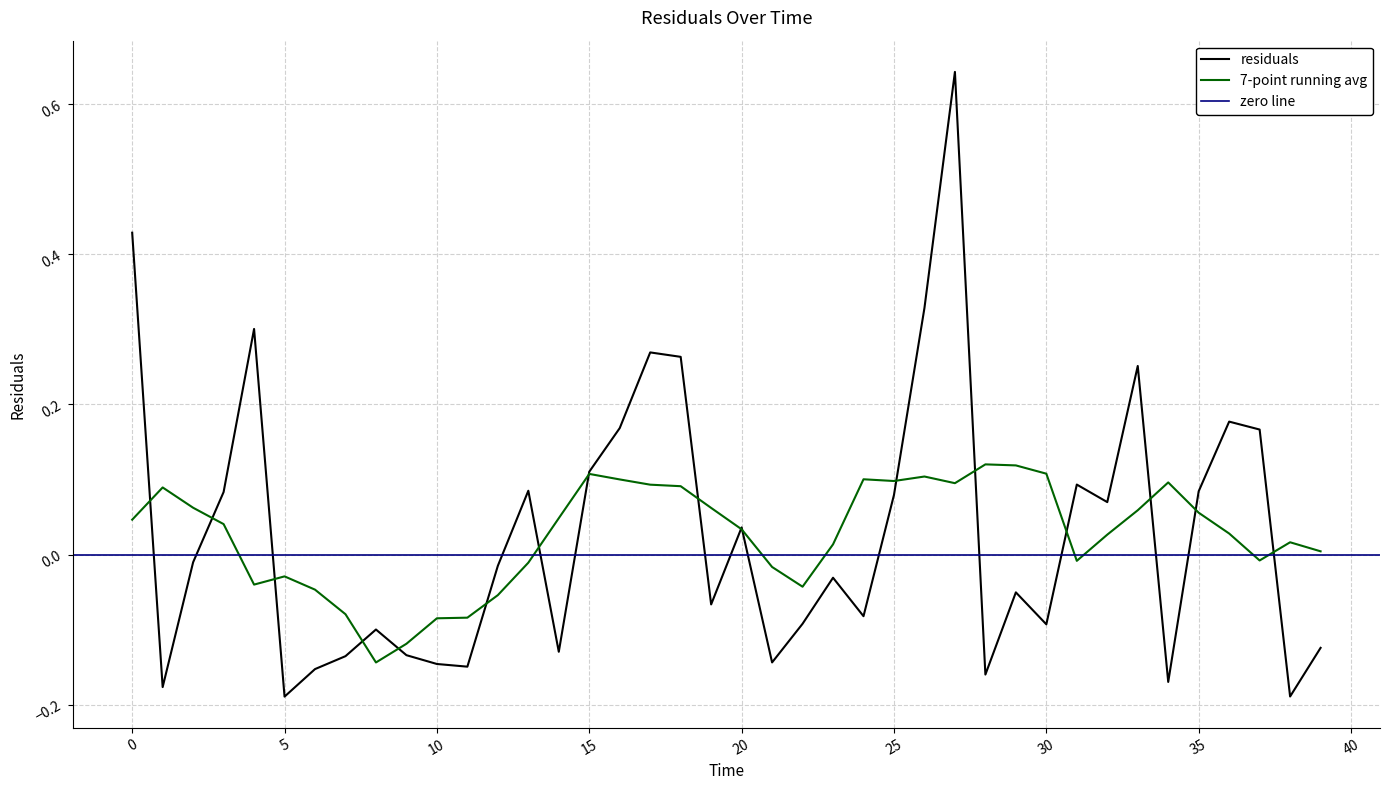

Between 19.0 and 37.0, which is larger?

37.0